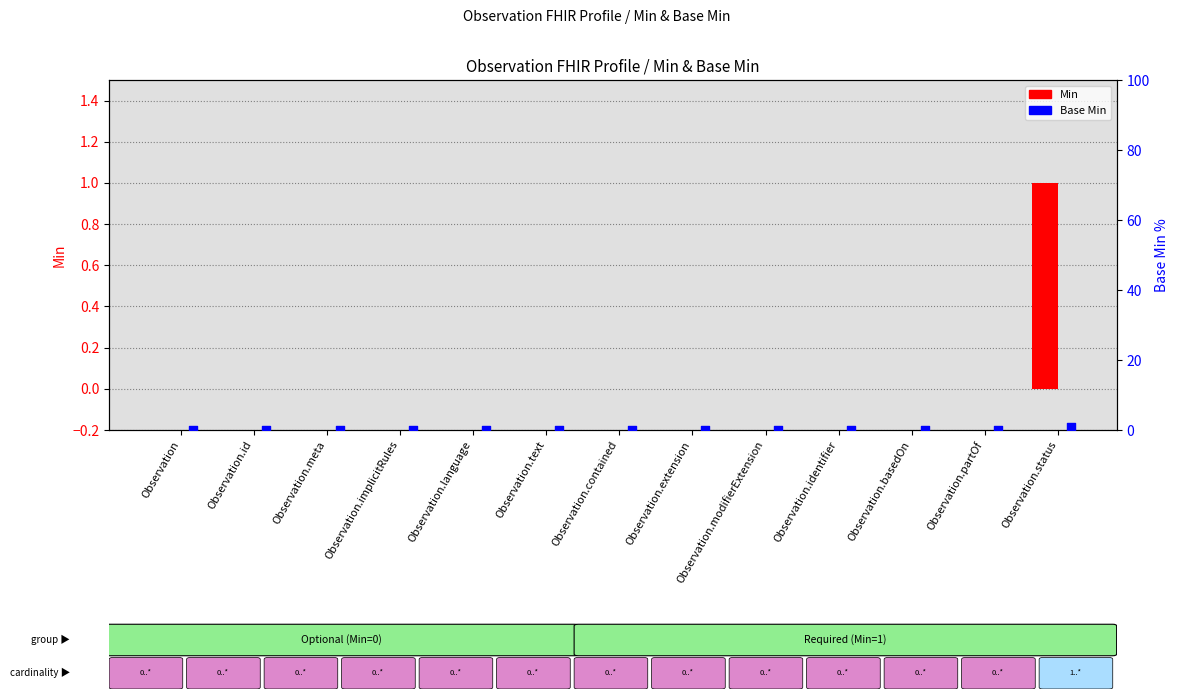

Which series reaches the minimum Y coordinate?

Min